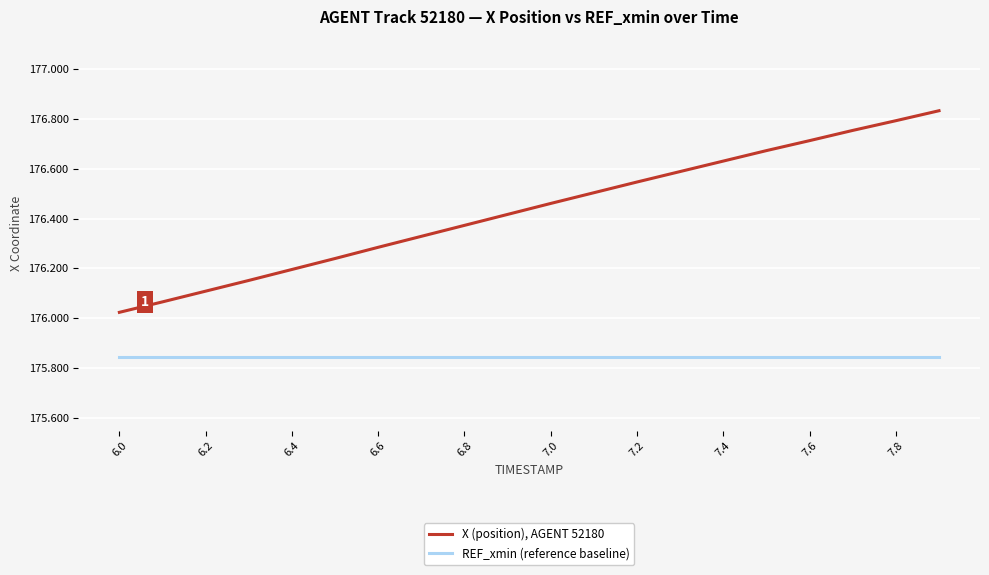

Which series has the widest spread of values?

X (position), AGENT 52180